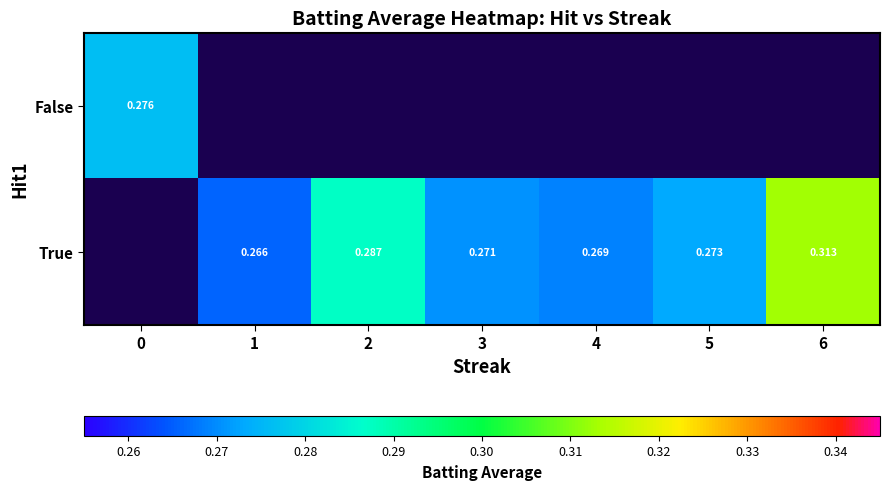

Rank the series at 3 from lowest to highest value.

False, True